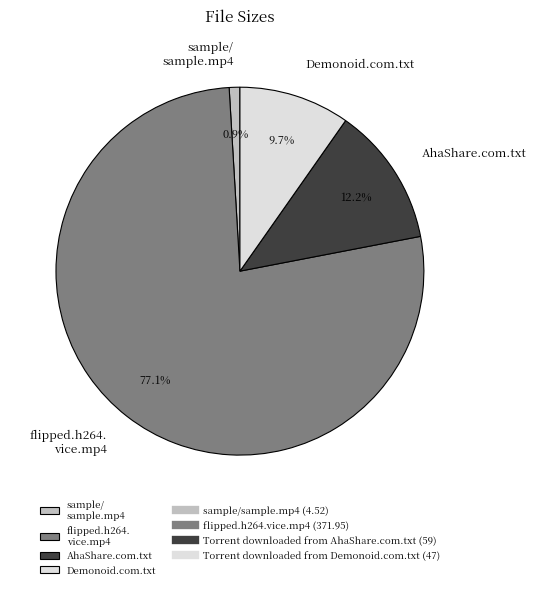

Which slice is the largest?

flipped.h264. vice.mp4